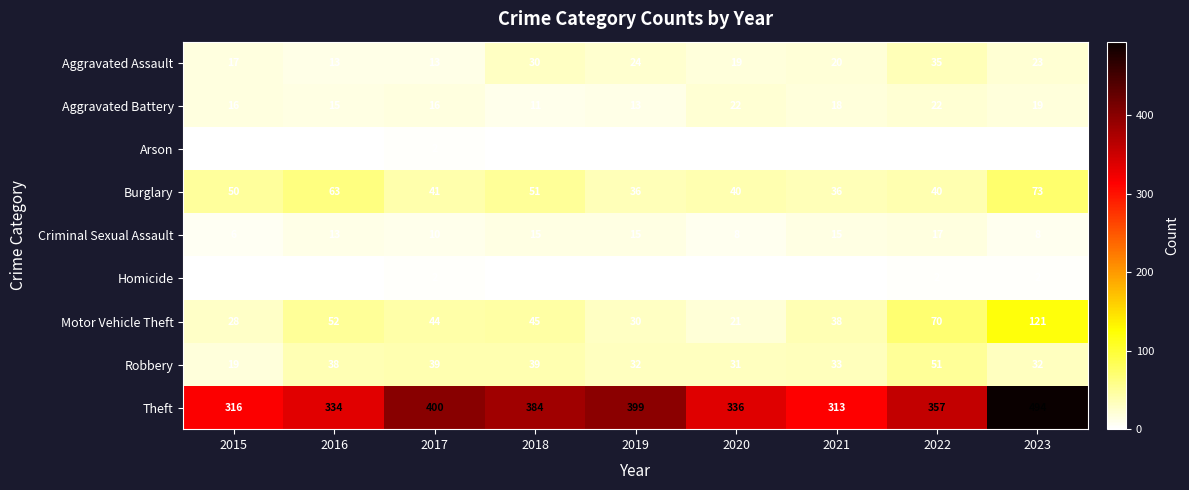

At 2023, list the series in order from smallest to largest.

Arson, Homicide, Criminal Sexual Assault, Aggravated Battery, Aggravated Assault, Robbery, Burglary, Motor Vehicle Theft, Theft